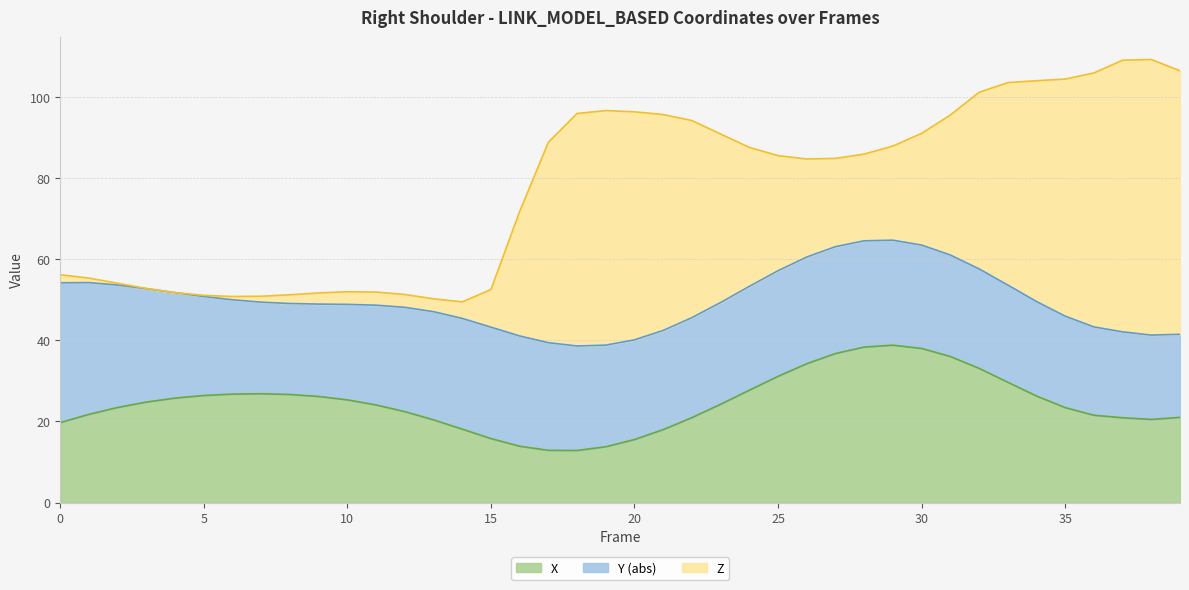

The Z series shows 1.1 at 1. True or false?

True